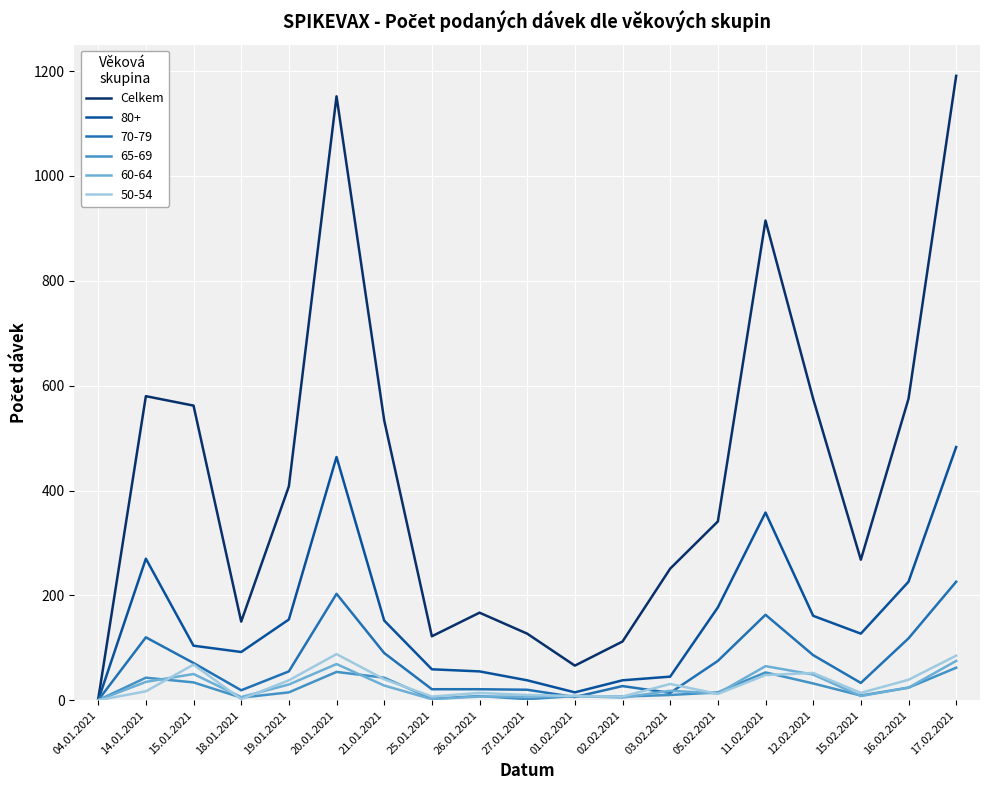

At which category does the chart reach its peak across all series?

17.02.2021